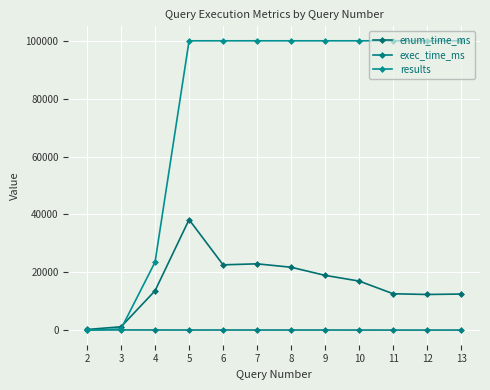

How many values in the results series are below 100000?

3